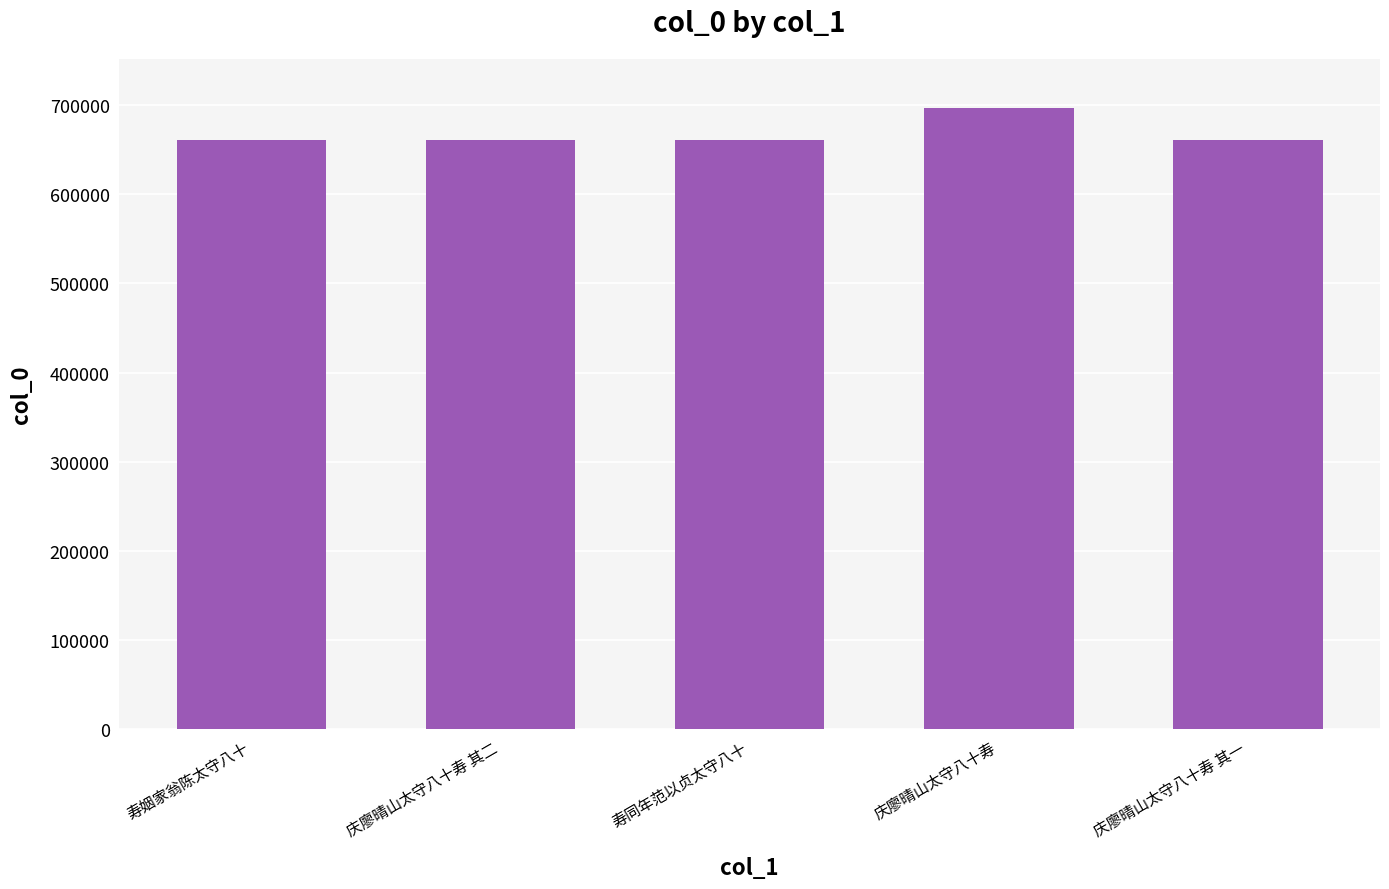

True or false: the data shows 332566 at 寿姻家翁陈太守八十.

False